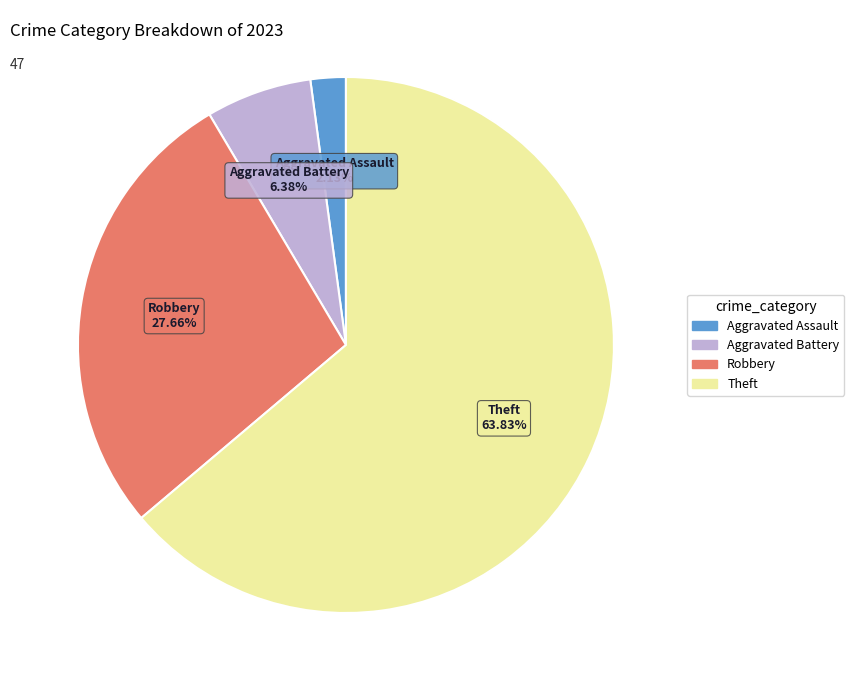

Is there any slice that represents more than half of the pie?

Yes